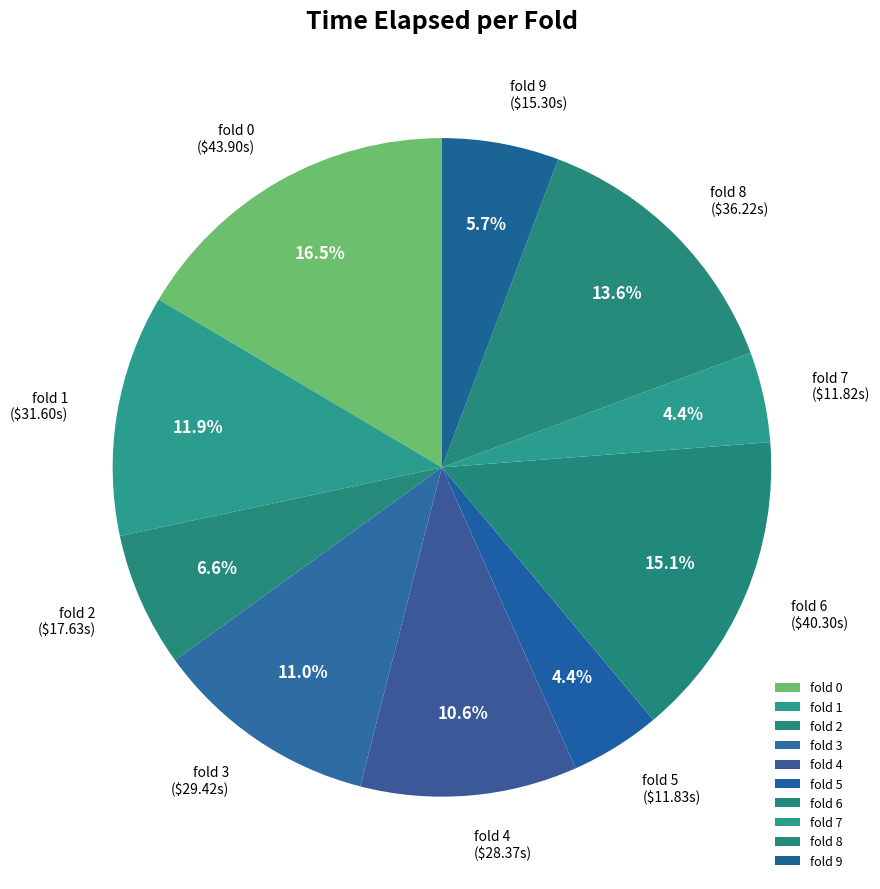

Count the number of slices in the pie.

10